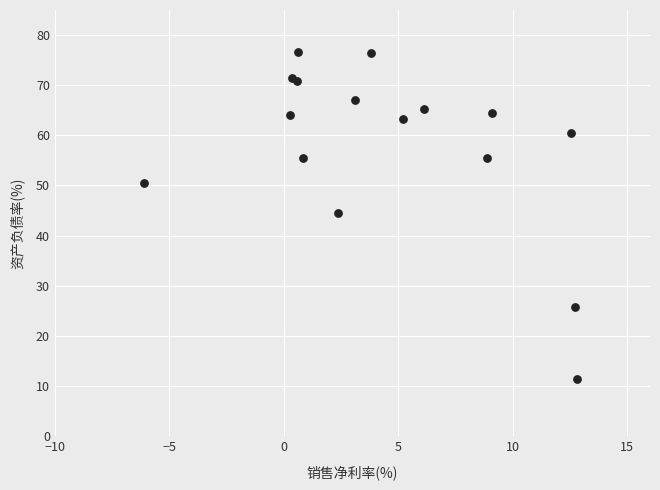

What Y value in the scatter plot is closest to 43?

44.4